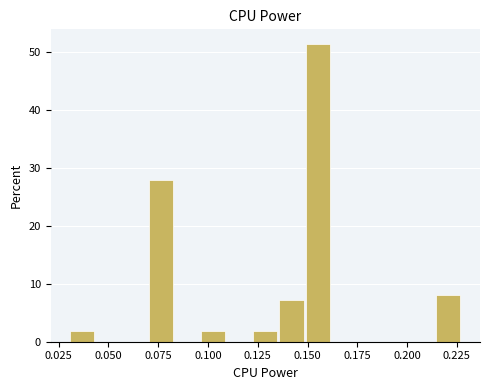

Read against the x-axis, roughly where is the centre of the tallest bar?

0.155